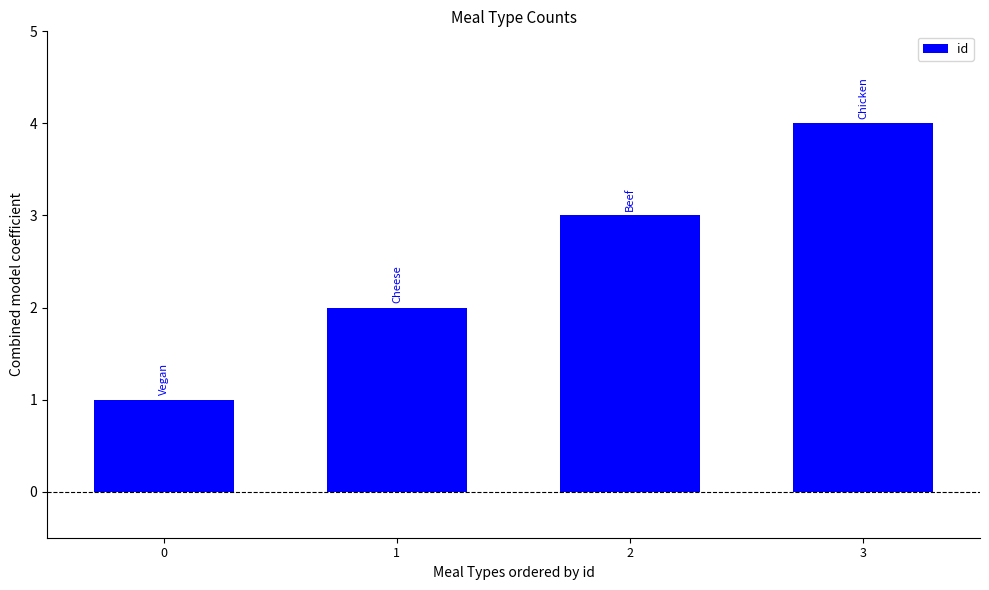

How many distinct data groups are displayed?

1